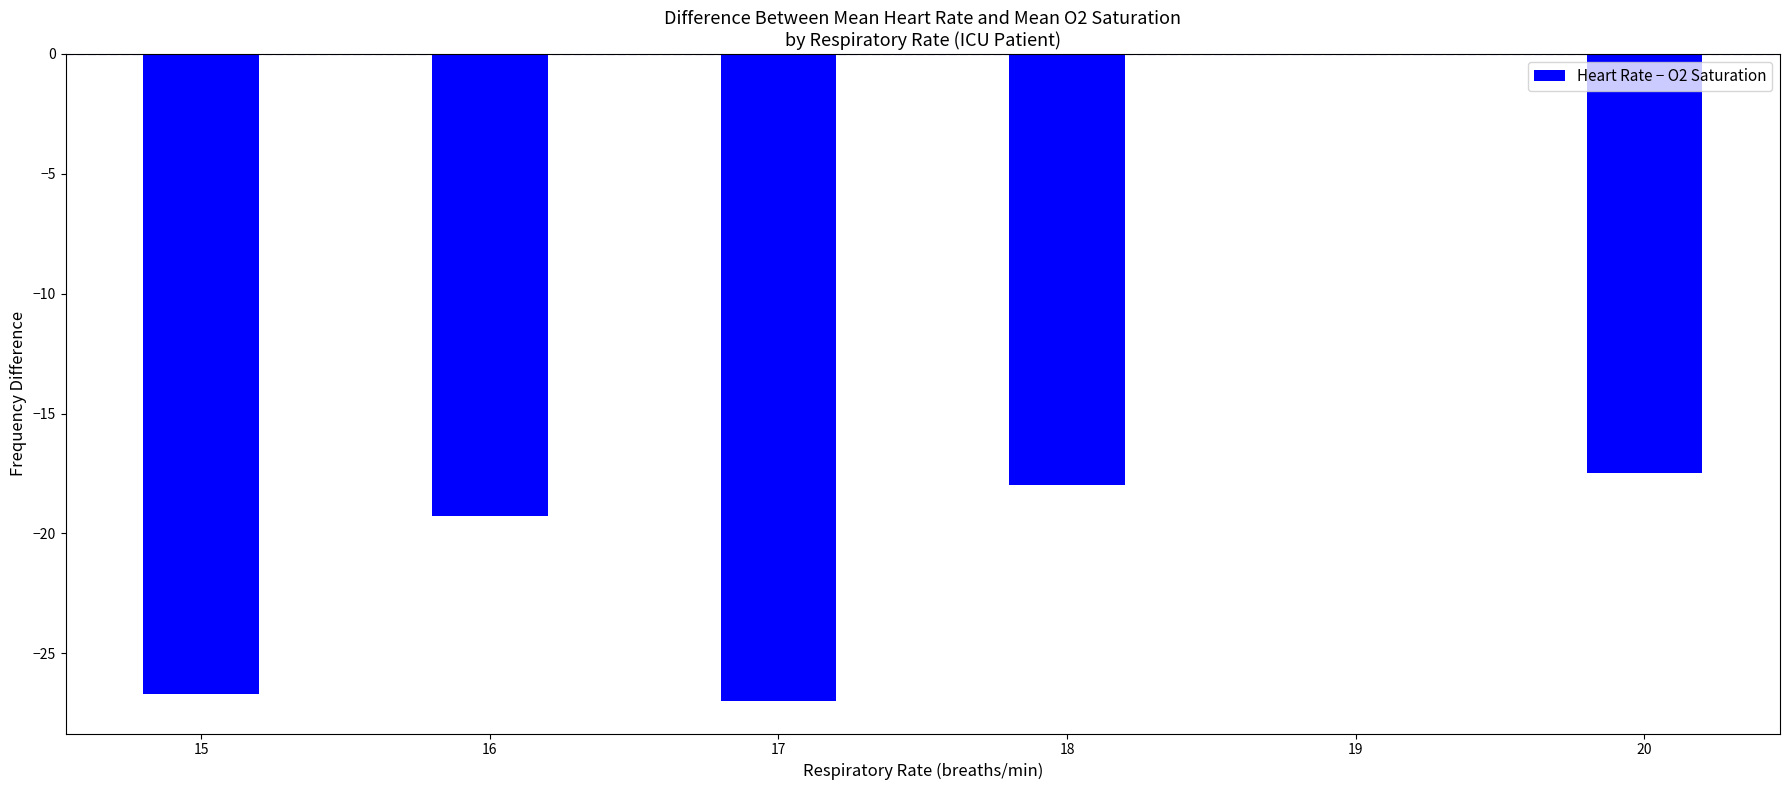

What is the difference between the maximum and second lowest values?

9.2